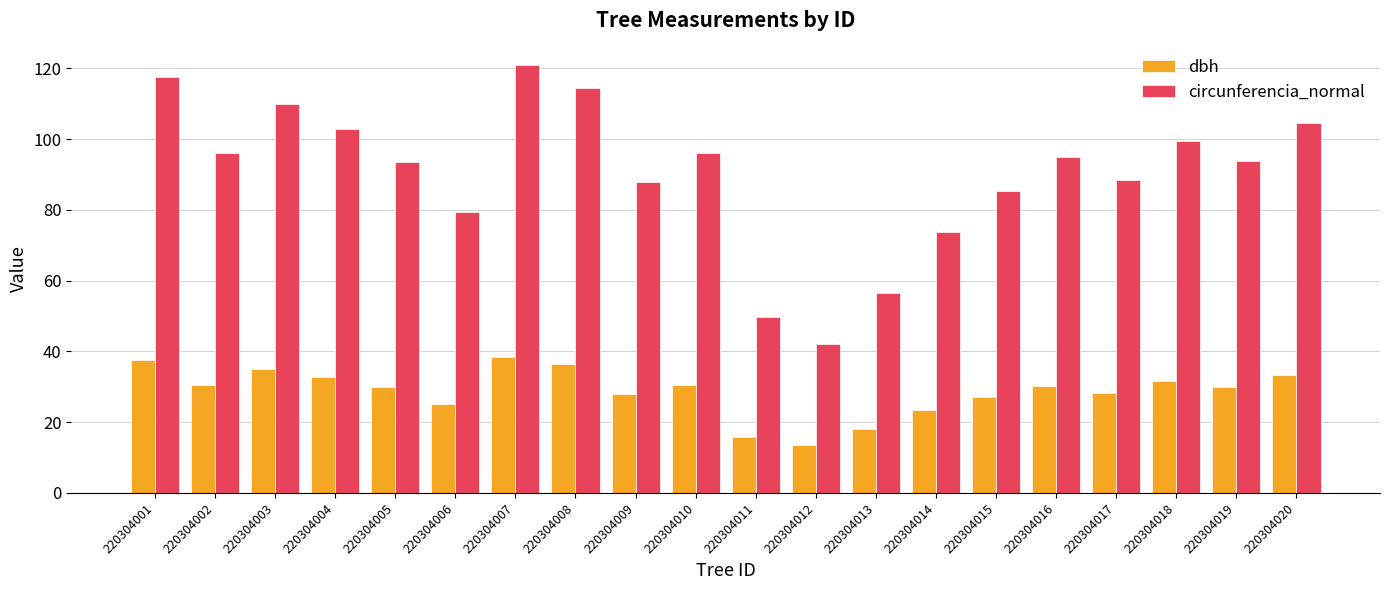

At how many categories does at least one series exceed 63?

17